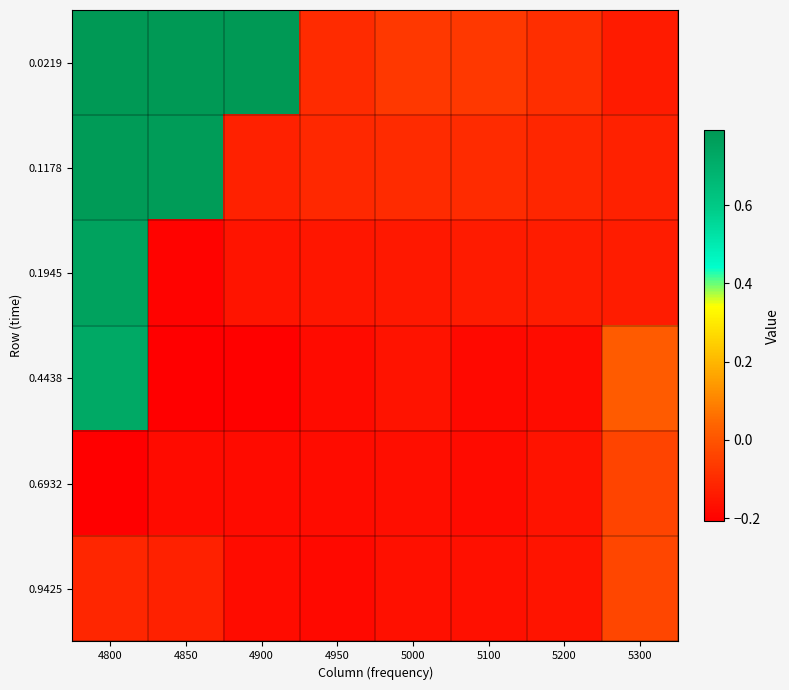

Between 5200 and 4950, which is larger?

5200